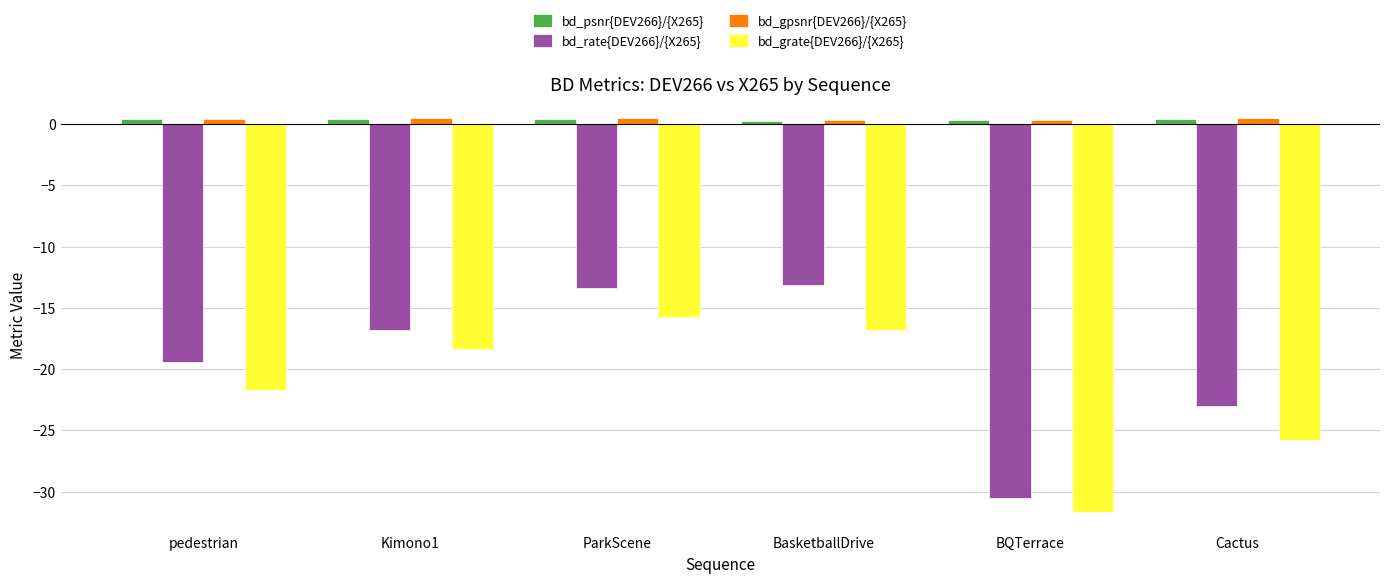

What are all the series names shown in the legend?

bd_psnr{DEV266}/{X265}, bd_rate{DEV266}/{X265}, bd_gpsnr{DEV266}/{X265}, bd_grate{DEV266}/{X265}